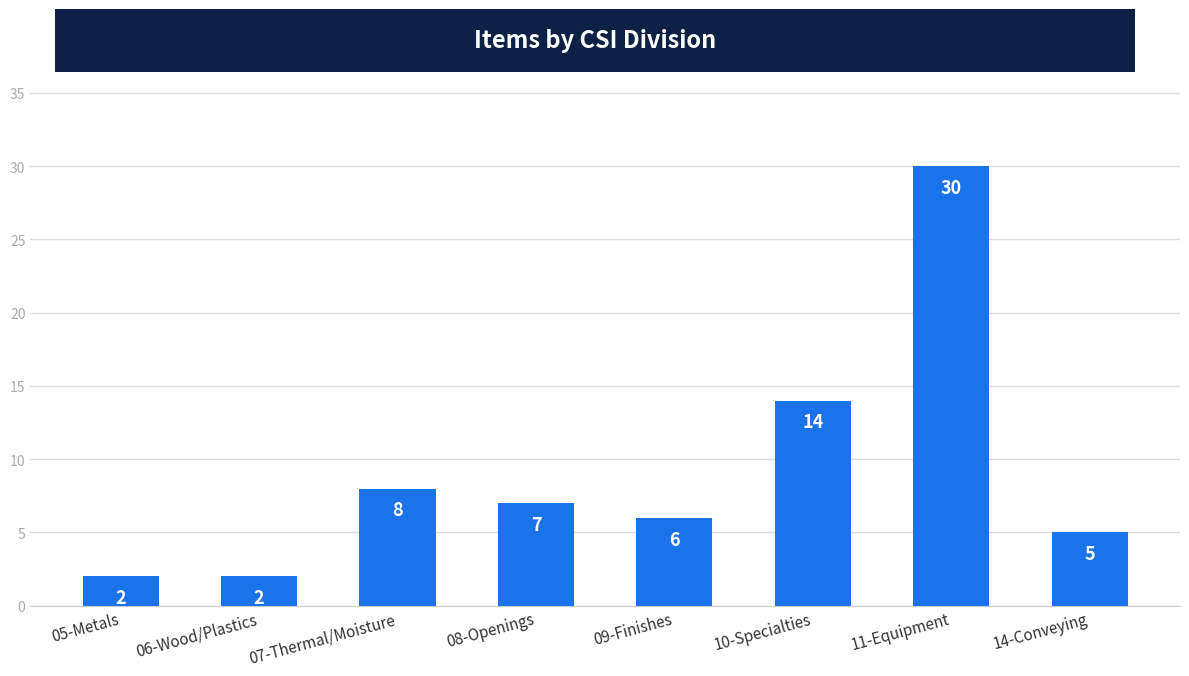

Is it true that the value at 07-Thermal/Moisture is 4?

False